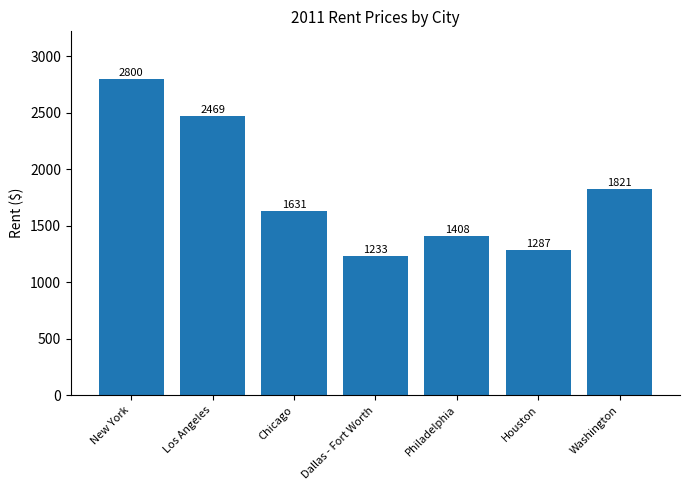

Reading right to left, transcribe all the data shown in this chart.

1821	1287	1408	1233	1631	2469	2800